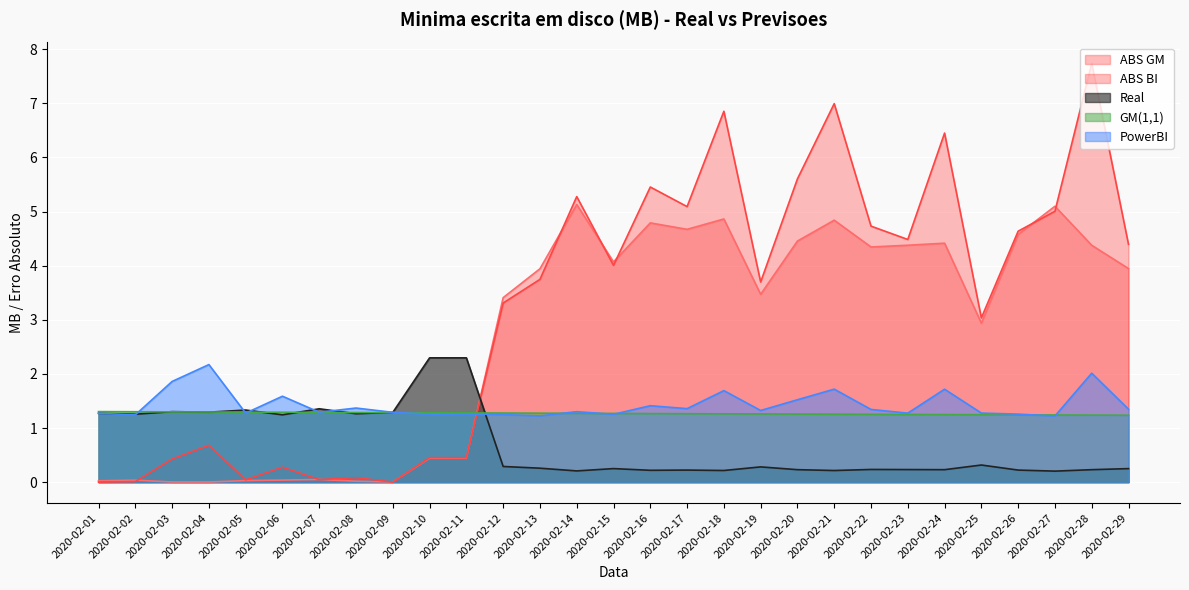

How many distinct data groups are displayed?

5